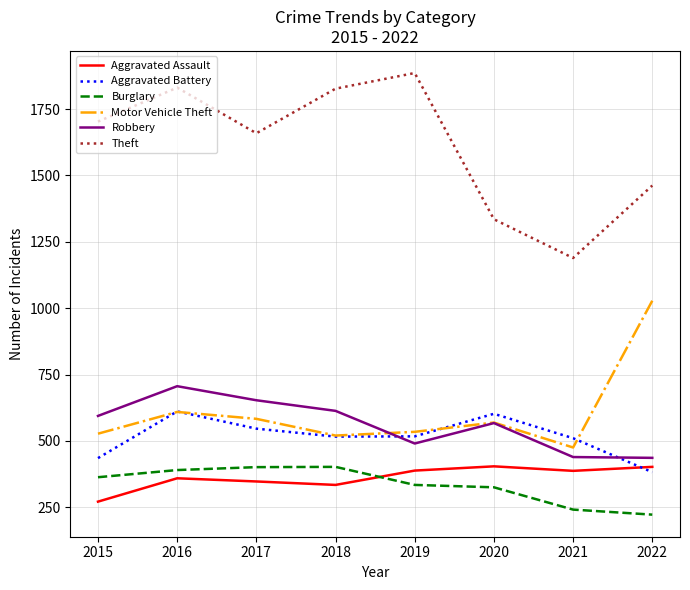

Is the value of Robbery at 2016 greater than the value of Aggravated Assault at 2022?

Yes